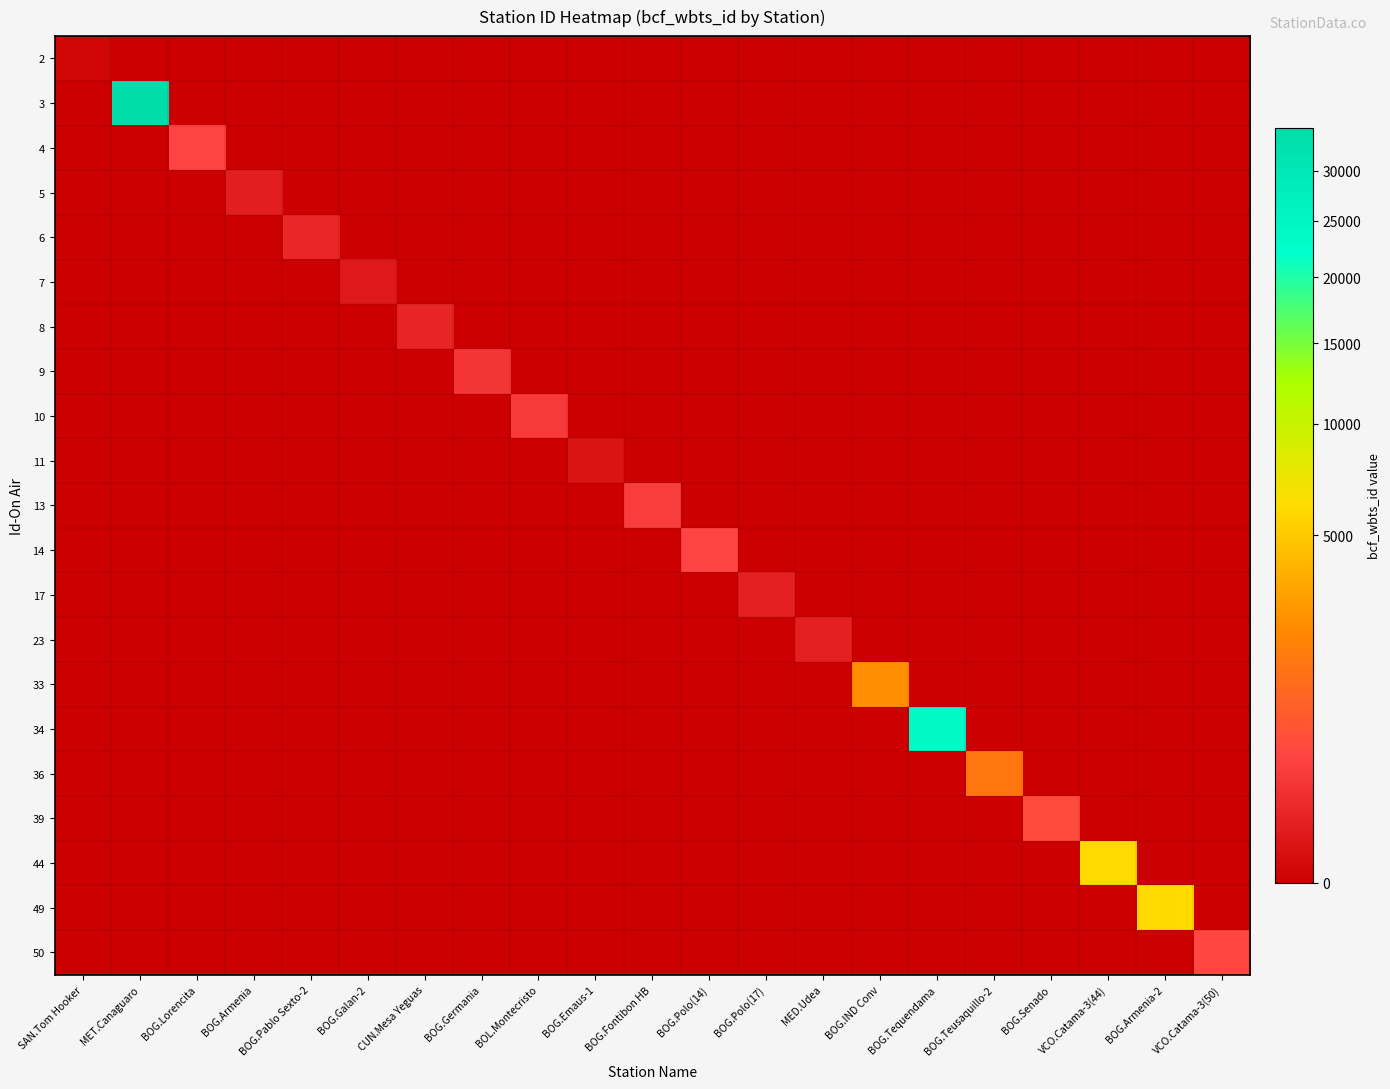

At which category does the chart reach its minimum across all series?

MET.Canaguaro